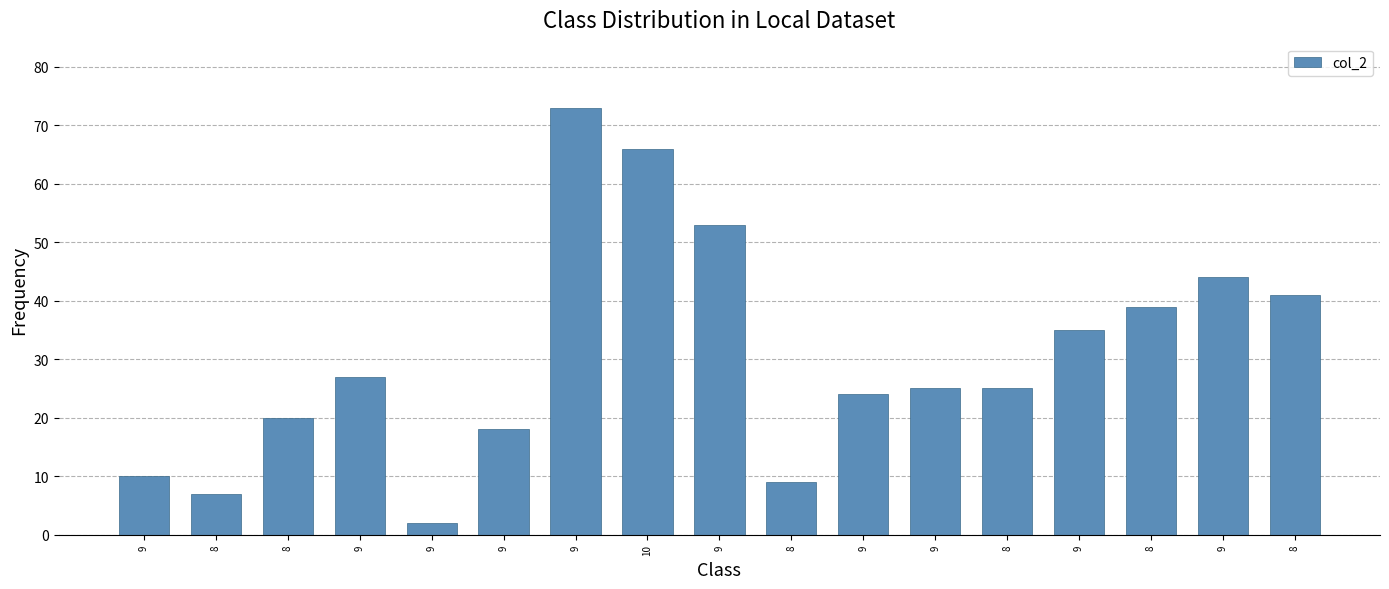

At which label does the data first exceed 25?

9